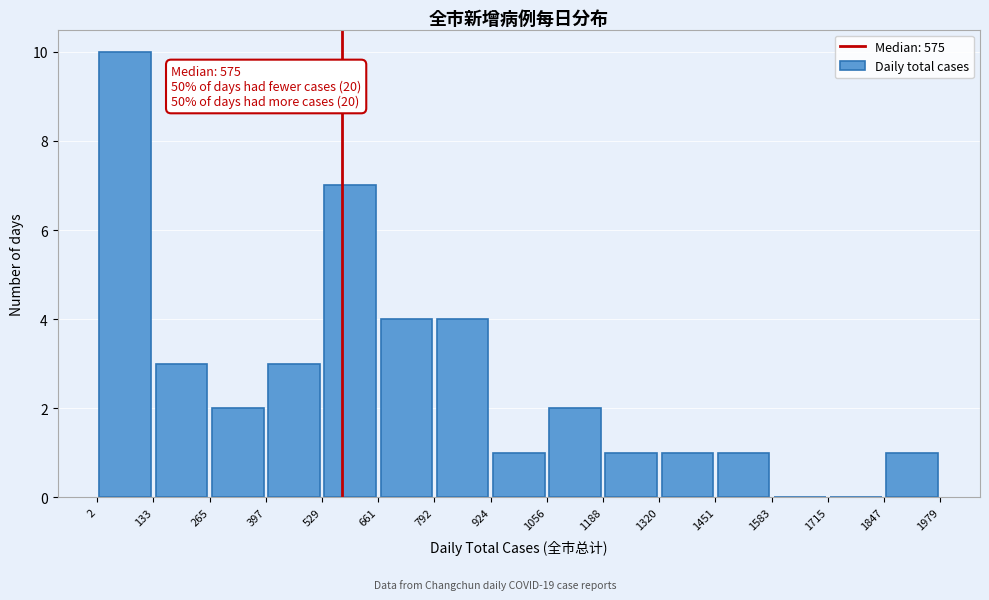

Over which range of the x-axis is the bar tallest?

2 to 133